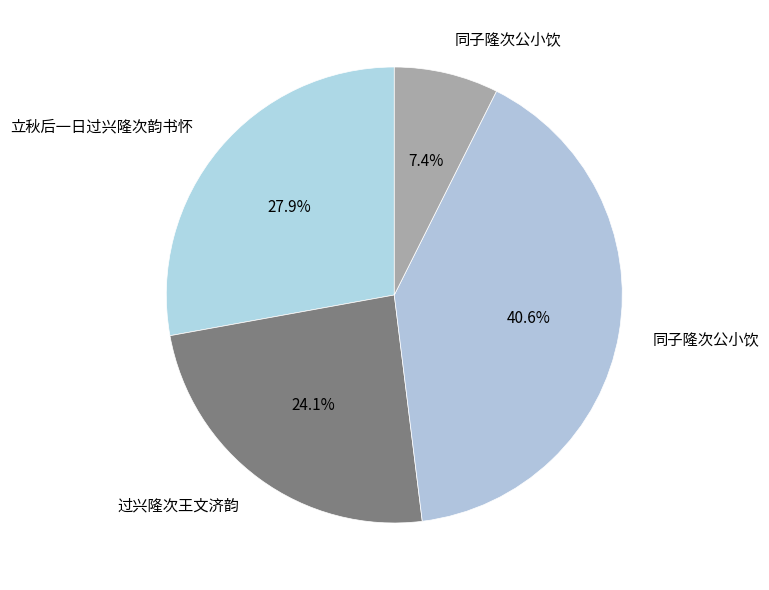

How many segments does this pie chart have?

4